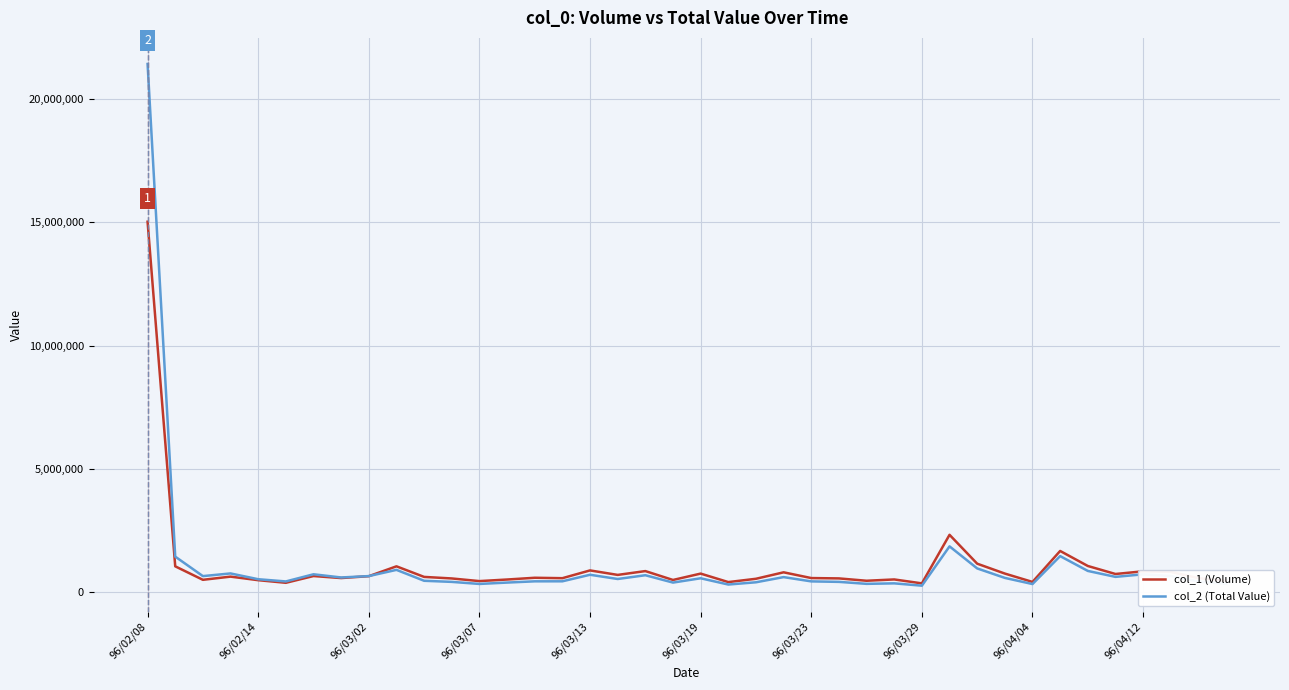

What are all the series names shown in the legend?

col_1 (Volume), col_2 (Total Value)